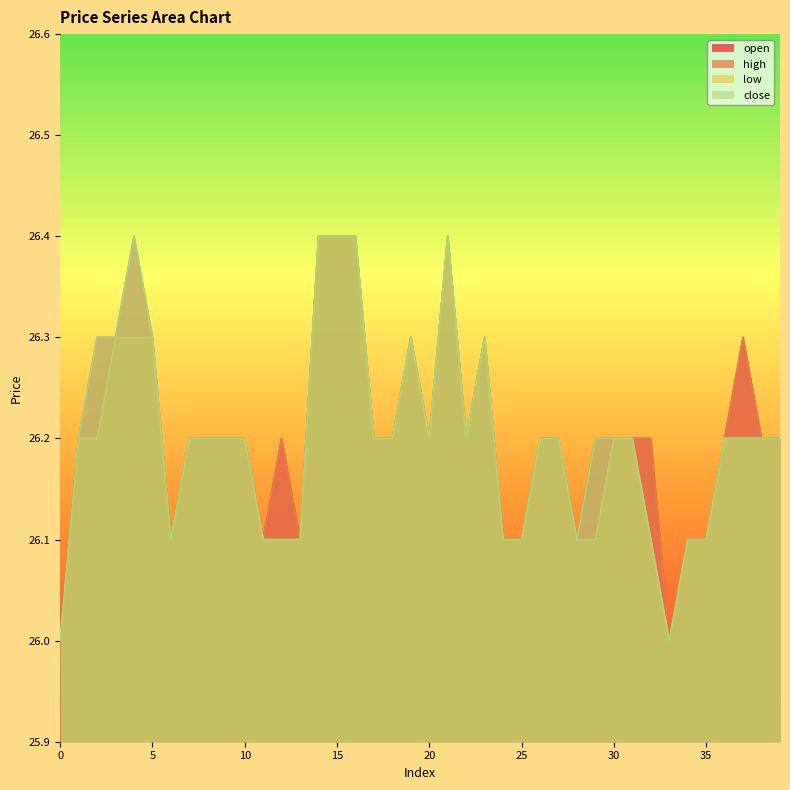

Rank the series by their maximum value, from highest to lowest.

open, high, low, close